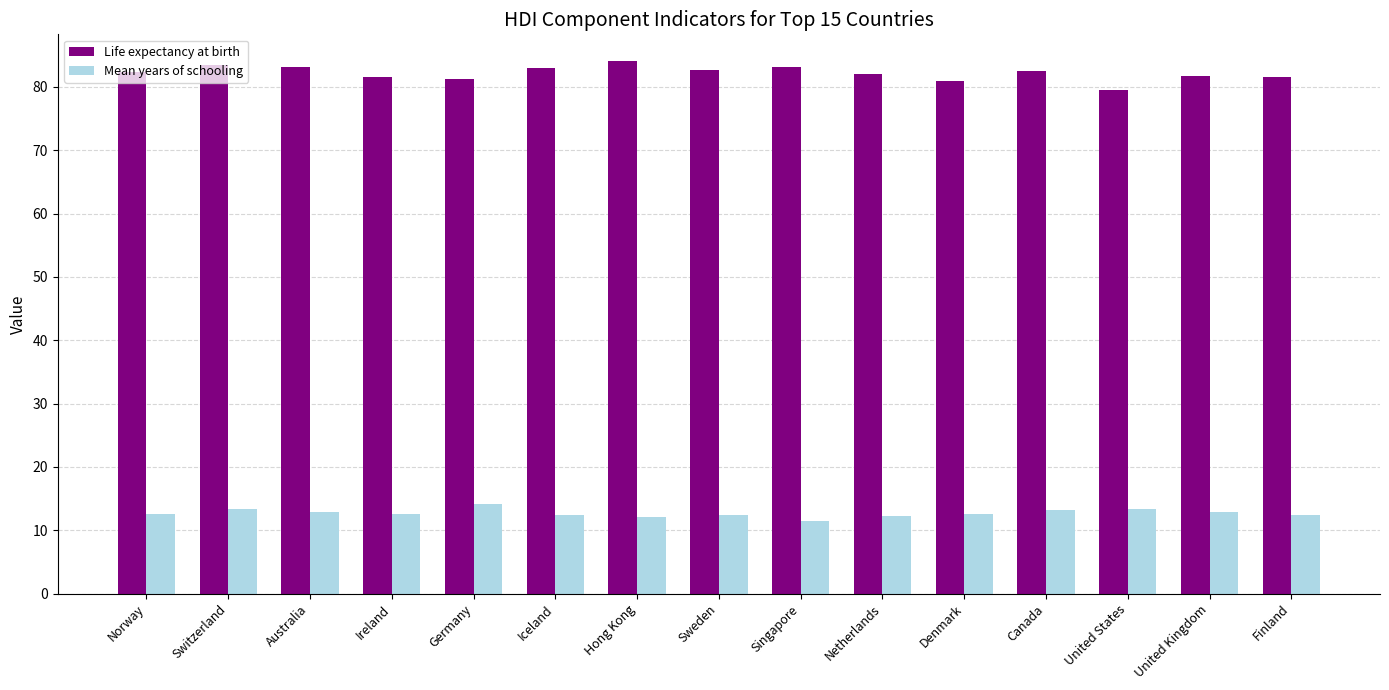

The Mean years of schooling series shows 12.6 at Denmark. True or false?

True